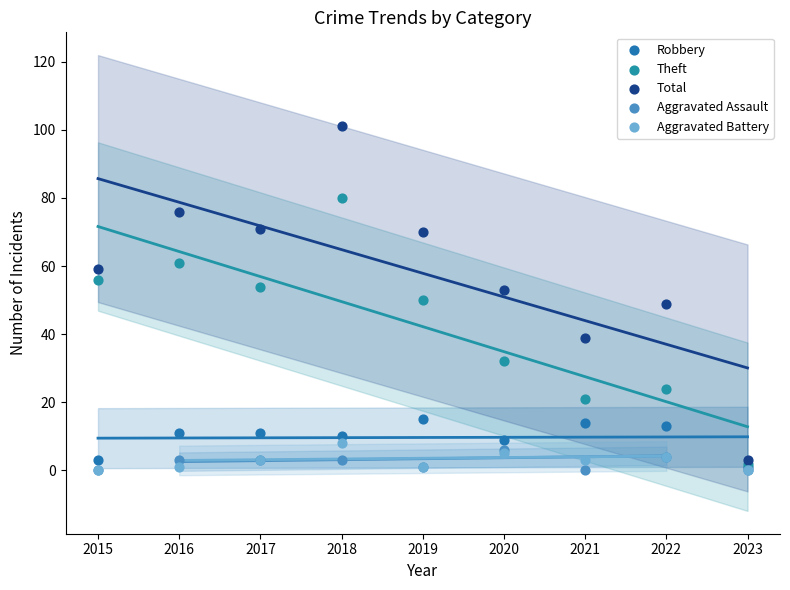

Which series has the largest Y range (max minus min)?

Total